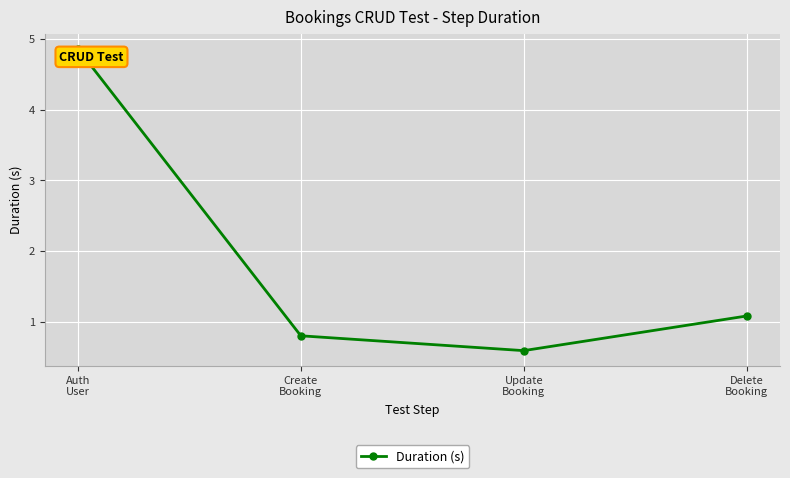

Reading right to left, transcribe all the data shown in this chart.

Delete
Booking=1.1	Update
Booking=0.6	Create
Booking=0.8	Auth
User=4.9